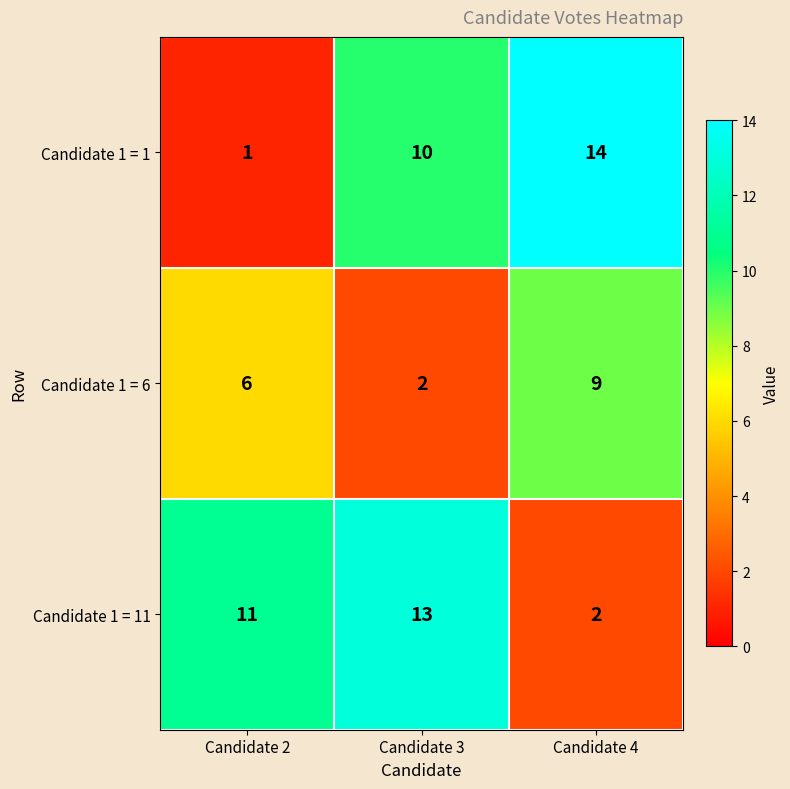

Is the value of Candidate 1 = 1 at Candidate 2 greater than the value of Candidate 1 = 11 at Candidate 2?

No